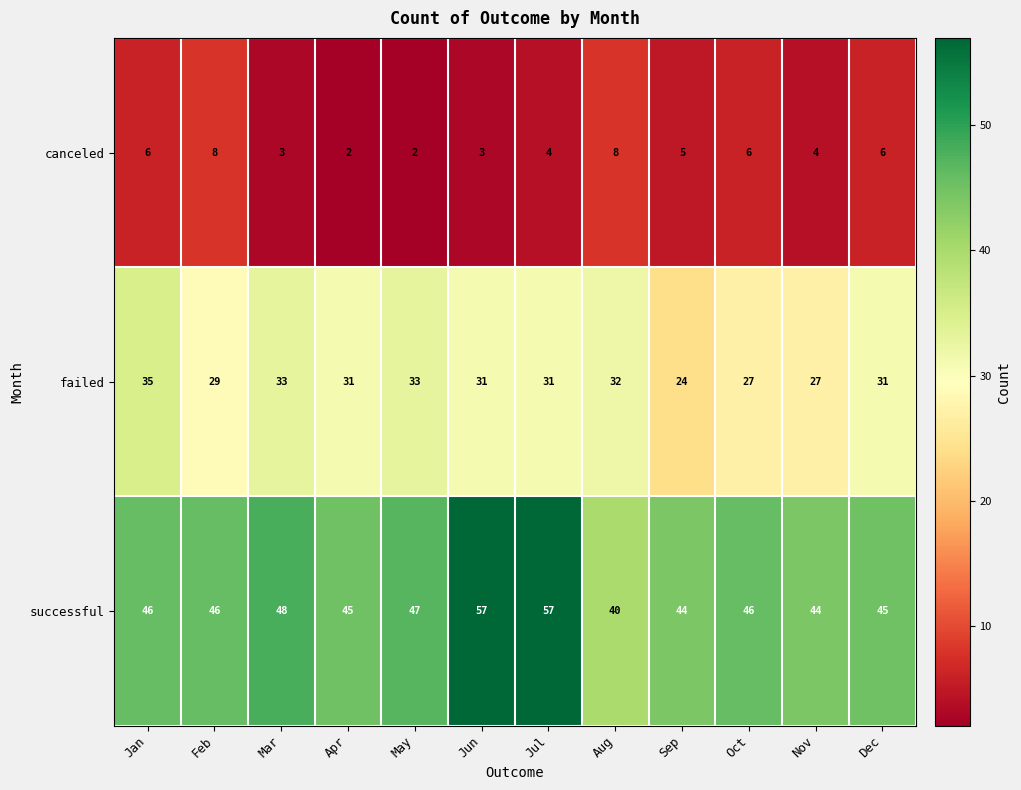

Rank the series at Aug from highest to lowest value.

successful, failed, canceled